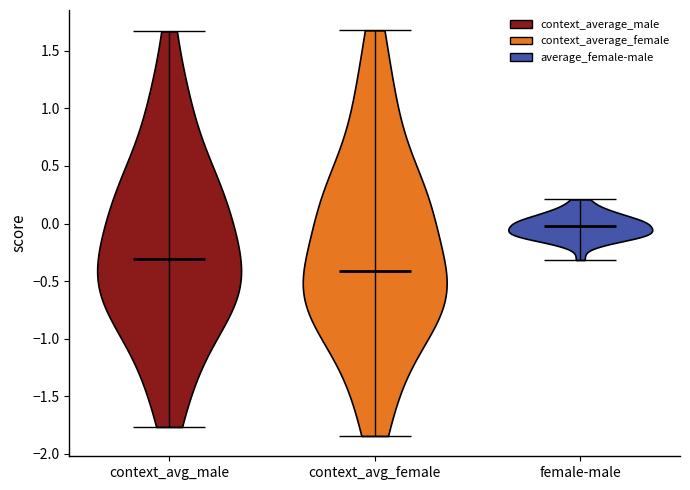

Reading left to right, read every violin against the y-axis: where its median line is, and the lowest and highest points it reaches. The values are not printed on the chart, so give them approximately, as read against the axis.

context_avg_male: median line -0.30, lowest point -1.75, highest point 1.65
context_avg_female: median line -0.40, lowest point -1.85, highest point 1.70
female-male: median line 0.00, lowest point -0.30, highest point 0.20